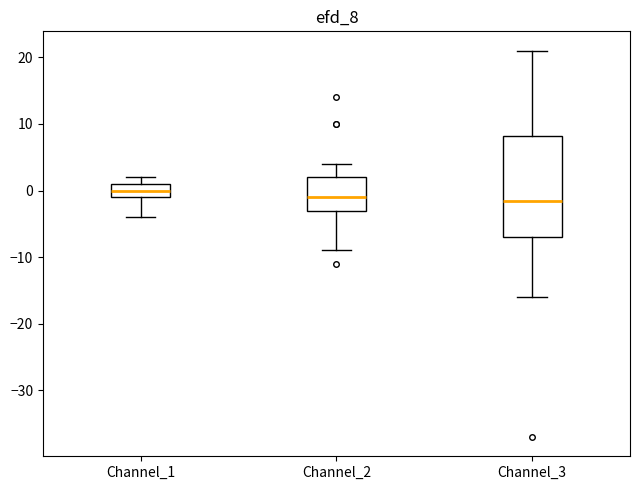

Comparing the boxes themselves (not the whiskers), which one is the tallest?

Channel_3